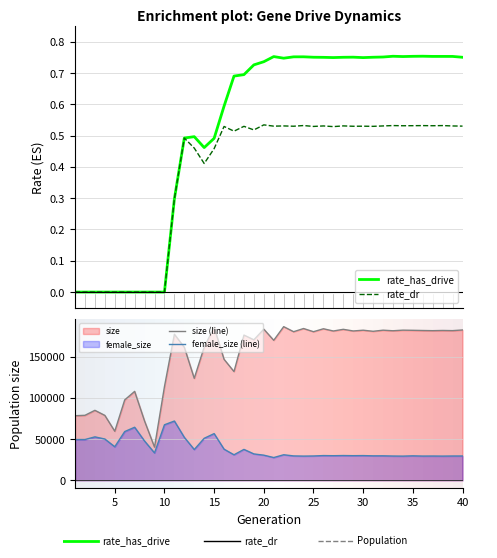

List the series in order of their peak value, lowest first.

rate_dr, rate_has_drive, female_size (line), size (line)